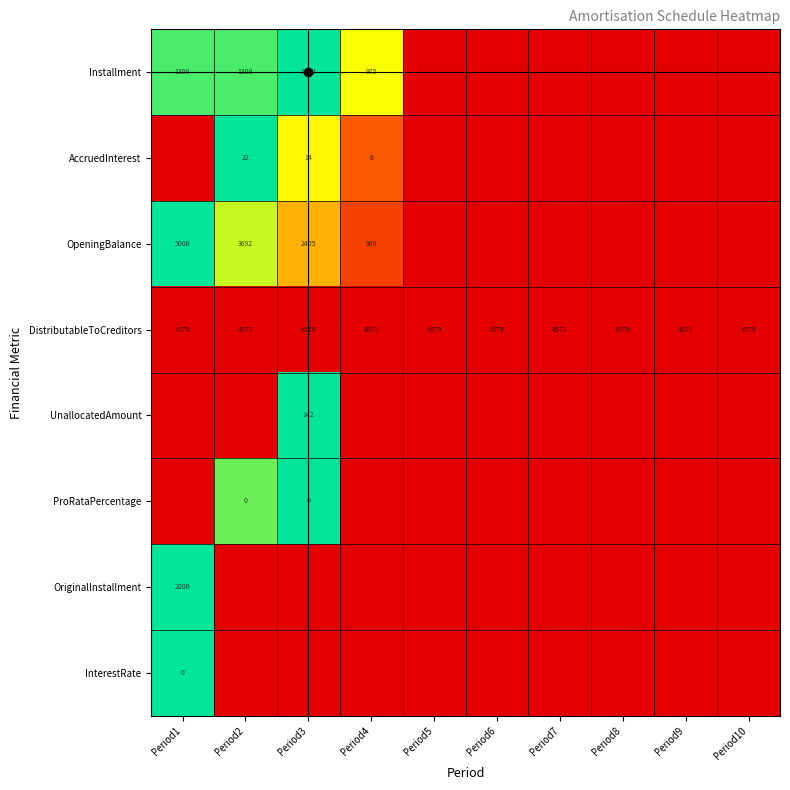

Rank the series at Period3 from lowest to highest value.

DistributableToCreditors, OriginalInstallment, InterestRate, OpeningBalance, AccruedInterest, Installment, UnallocatedAmount, ProRataPercentage